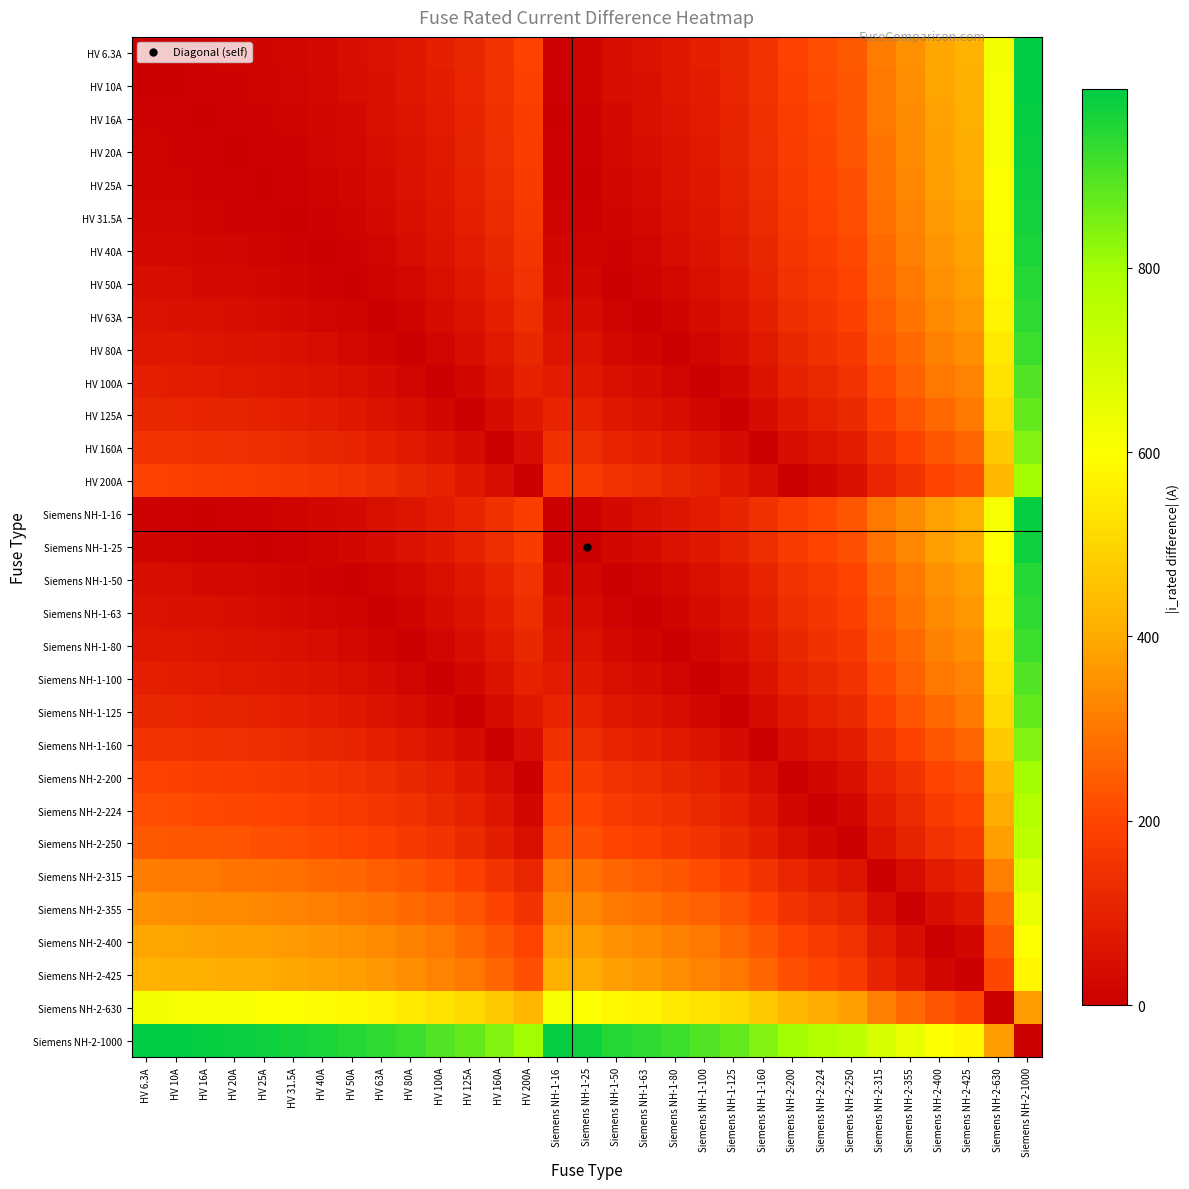

Reading right to left, transcribe all the data shown in this chart.

HV 6.3A: Siemens NH-2-1000=993.7	Siemens NH-2-630=623.7	Siemens NH-2-425=418.7	Siemens NH-2-400=393.7	Siemens NH-2-355=348.7	Siemens NH-2-315=308.7	Siemens NH-2-250=243.7	Siemens NH-2-224=217.7	Siemens NH-2-200=193.7	Siemens NH-1-160=153.7	Siemens NH-1-125=118.7	Siemens NH-1-100=93.7	Siemens NH-1-80=73.7	Siemens NH-1-63=56.7	Siemens NH-1-50=43.7	Siemens NH-1-25=18.7	Siemens NH-1-16=9.7	HV 200A=193.7	HV 160A=153.7	HV 125A=118.7	HV 100A=93.7	HV 80A=73.7	HV 63A=56.7	HV 50A=43.7	HV 40A=33.7	HV 31.5A=25.2	HV 25A=18.7	HV 20A=13.7	HV 16A=9.7	HV 10A=3.7	HV 6.3A=0.0
HV 10A: Siemens NH-2-1000=990.0	Siemens NH-2-630=620.0	Siemens NH-2-425=415.0	Siemens NH-2-400=390.0	Siemens NH-2-355=345.0	Siemens NH-2-315=305.0	Siemens NH-2-250=240.0	Siemens NH-2-224=214.0	Siemens NH-2-200=190.0	Siemens NH-1-160=150.0	Siemens NH-1-125=115.0	Siemens NH-1-100=90.0	Siemens NH-1-80=70.0	Siemens NH-1-63=53.0	Siemens NH-1-50=40.0	Siemens NH-1-25=15.0	Siemens NH-1-16=6.0	HV 200A=190.0	HV 160A=150.0	HV 125A=115.0	HV 100A=90.0	HV 80A=70.0	HV 63A=53.0	HV 50A=40.0	HV 40A=30.0	HV 31.5A=21.5	HV 25A=15.0	HV 20A=10.0	HV 16A=6.0	HV 10A=0.0	HV 6.3A=3.7
HV 16A: Siemens NH-2-1000=984.0	Siemens NH-2-630=614.0	Siemens NH-2-425=409.0	Siemens NH-2-400=384.0	Siemens NH-2-355=339.0	Siemens NH-2-315=299.0	Siemens NH-2-250=234.0	Siemens NH-2-224=208.0	Siemens NH-2-200=184.0	Siemens NH-1-160=144.0	Siemens NH-1-125=109.0	Siemens NH-1-100=84.0	Siemens NH-1-80=64.0	Siemens NH-1-63=47.0	Siemens NH-1-50=34.0	Siemens NH-1-25=9.0	Siemens NH-1-16=0.0	HV 200A=184.0	HV 160A=144.0	HV 125A=109.0	HV 100A=84.0	HV 80A=64.0	HV 63A=47.0	HV 50A=34.0	HV 40A=24.0	HV 31.5A=15.5	HV 25A=9.0	HV 20A=4.0	HV 16A=0.0	HV 10A=6.0	HV 6.3A=9.7
HV 20A: Siemens NH-2-1000=980.0	Siemens NH-2-630=610.0	Siemens NH-2-425=405.0	Siemens NH-2-400=380.0	Siemens NH-2-355=335.0	Siemens NH-2-315=295.0	Siemens NH-2-250=230.0	Siemens NH-2-224=204.0	Siemens NH-2-200=180.0	Siemens NH-1-160=140.0	Siemens NH-1-125=105.0	Siemens NH-1-100=80.0	Siemens NH-1-80=60.0	Siemens NH-1-63=43.0	Siemens NH-1-50=30.0	Siemens NH-1-25=5.0	Siemens NH-1-16=4.0	HV 200A=180.0	HV 160A=140.0	HV 125A=105.0	HV 100A=80.0	HV 80A=60.0	HV 63A=43.0	HV 50A=30.0	HV 40A=20.0	HV 31.5A=11.5	HV 25A=5.0	HV 20A=0.0	HV 16A=4.0	HV 10A=10.0	HV 6.3A=13.7
HV 25A: Siemens NH-2-1000=975.0	Siemens NH-2-630=605.0	Siemens NH-2-425=400.0	Siemens NH-2-400=375.0	Siemens NH-2-355=330.0	Siemens NH-2-315=290.0	Siemens NH-2-250=225.0	Siemens NH-2-224=199.0	Siemens NH-2-200=175.0	Siemens NH-1-160=135.0	Siemens NH-1-125=100.0	Siemens NH-1-100=75.0	Siemens NH-1-80=55.0	Siemens NH-1-63=38.0	Siemens NH-1-50=25.0	Siemens NH-1-25=0.0	Siemens NH-1-16=9.0	HV 200A=175.0	HV 160A=135.0	HV 125A=100.0	HV 100A=75.0	HV 80A=55.0	HV 63A=38.0	HV 50A=25.0	HV 40A=15.0	HV 31.5A=6.5	HV 25A=0.0	HV 20A=5.0	HV 16A=9.0	HV 10A=15.0	HV 6.3A=18.7
HV 31.5A: Siemens NH-2-1000=968.5	Siemens NH-2-630=598.5	Siemens NH-2-425=393.5	Siemens NH-2-400=368.5	Siemens NH-2-355=323.5	Siemens NH-2-315=283.5	Siemens NH-2-250=218.5	Siemens NH-2-224=192.5	Siemens NH-2-200=168.5	Siemens NH-1-160=128.5	Siemens NH-1-125=93.5	Siemens NH-1-100=68.5	Siemens NH-1-80=48.5	Siemens NH-1-63=31.5	Siemens NH-1-50=18.5	Siemens NH-1-25=6.5	Siemens NH-1-16=15.5	HV 200A=168.5	HV 160A=128.5	HV 125A=93.5	HV 100A=68.5	HV 80A=48.5	HV 63A=31.5	HV 50A=18.5	HV 40A=8.5	HV 31.5A=0.0	HV 25A=6.5	HV 20A=11.5	HV 16A=15.5	HV 10A=21.5	HV 6.3A=25.2
HV 40A: Siemens NH-2-1000=960.0	Siemens NH-2-630=590.0	Siemens NH-2-425=385.0	Siemens NH-2-400=360.0	Siemens NH-2-355=315.0	Siemens NH-2-315=275.0	Siemens NH-2-250=210.0	Siemens NH-2-224=184.0	Siemens NH-2-200=160.0	Siemens NH-1-160=120.0	Siemens NH-1-125=85.0	Siemens NH-1-100=60.0	Siemens NH-1-80=40.0	Siemens NH-1-63=23.0	Siemens NH-1-50=10.0	Siemens NH-1-25=15.0	Siemens NH-1-16=24.0	HV 200A=160.0	HV 160A=120.0	HV 125A=85.0	HV 100A=60.0	HV 80A=40.0	HV 63A=23.0	HV 50A=10.0	HV 40A=0.0	HV 31.5A=8.5	HV 25A=15.0	HV 20A=20.0	HV 16A=24.0	HV 10A=30.0	HV 6.3A=33.7
HV 50A: Siemens NH-2-1000=950.0	Siemens NH-2-630=580.0	Siemens NH-2-425=375.0	Siemens NH-2-400=350.0	Siemens NH-2-355=305.0	Siemens NH-2-315=265.0	Siemens NH-2-250=200.0	Siemens NH-2-224=174.0	Siemens NH-2-200=150.0	Siemens NH-1-160=110.0	Siemens NH-1-125=75.0	Siemens NH-1-100=50.0	Siemens NH-1-80=30.0	Siemens NH-1-63=13.0	Siemens NH-1-50=0.0	Siemens NH-1-25=25.0	Siemens NH-1-16=34.0	HV 200A=150.0	HV 160A=110.0	HV 125A=75.0	HV 100A=50.0	HV 80A=30.0	HV 63A=13.0	HV 50A=0.0	HV 40A=10.0	HV 31.5A=18.5	HV 25A=25.0	HV 20A=30.0	HV 16A=34.0	HV 10A=40.0	HV 6.3A=43.7
HV 63A: Siemens NH-2-1000=937.0	Siemens NH-2-630=567.0	Siemens NH-2-425=362.0	Siemens NH-2-400=337.0	Siemens NH-2-355=292.0	Siemens NH-2-315=252.0	Siemens NH-2-250=187.0	Siemens NH-2-224=161.0	Siemens NH-2-200=137.0	Siemens NH-1-160=97.0	Siemens NH-1-125=62.0	Siemens NH-1-100=37.0	Siemens NH-1-80=17.0	Siemens NH-1-63=0.0	Siemens NH-1-50=13.0	Siemens NH-1-25=38.0	Siemens NH-1-16=47.0	HV 200A=137.0	HV 160A=97.0	HV 125A=62.0	HV 100A=37.0	HV 80A=17.0	HV 63A=0.0	HV 50A=13.0	HV 40A=23.0	HV 31.5A=31.5	HV 25A=38.0	HV 20A=43.0	HV 16A=47.0	HV 10A=53.0	HV 6.3A=56.7
HV 80A: Siemens NH-2-1000=920.0	Siemens NH-2-630=550.0	Siemens NH-2-425=345.0	Siemens NH-2-400=320.0	Siemens NH-2-355=275.0	Siemens NH-2-315=235.0	Siemens NH-2-250=170.0	Siemens NH-2-224=144.0	Siemens NH-2-200=120.0	Siemens NH-1-160=80.0	Siemens NH-1-125=45.0	Siemens NH-1-100=20.0	Siemens NH-1-80=0.0	Siemens NH-1-63=17.0	Siemens NH-1-50=30.0	Siemens NH-1-25=55.0	Siemens NH-1-16=64.0	HV 200A=120.0	HV 160A=80.0	HV 125A=45.0	HV 100A=20.0	HV 80A=0.0	HV 63A=17.0	HV 50A=30.0	HV 40A=40.0	HV 31.5A=48.5	HV 25A=55.0	HV 20A=60.0	HV 16A=64.0	HV 10A=70.0	HV 6.3A=73.7
HV 100A: Siemens NH-2-1000=900.0	Siemens NH-2-630=530.0	Siemens NH-2-425=325.0	Siemens NH-2-400=300.0	Siemens NH-2-355=255.0	Siemens NH-2-315=215.0	Siemens NH-2-250=150.0	Siemens NH-2-224=124.0	Siemens NH-2-200=100.0	Siemens NH-1-160=60.0	Siemens NH-1-125=25.0	Siemens NH-1-100=0.0	Siemens NH-1-80=20.0	Siemens NH-1-63=37.0	Siemens NH-1-50=50.0	Siemens NH-1-25=75.0	Siemens NH-1-16=84.0	HV 200A=100.0	HV 160A=60.0	HV 125A=25.0	HV 100A=0.0	HV 80A=20.0	HV 63A=37.0	HV 50A=50.0	HV 40A=60.0	HV 31.5A=68.5	HV 25A=75.0	HV 20A=80.0	HV 16A=84.0	HV 10A=90.0	HV 6.3A=93.7
HV 125A: Siemens NH-2-1000=875.0	Siemens NH-2-630=505.0	Siemens NH-2-425=300.0	Siemens NH-2-400=275.0	Siemens NH-2-355=230.0	Siemens NH-2-315=190.0	Siemens NH-2-250=125.0	Siemens NH-2-224=99.0	Siemens NH-2-200=75.0	Siemens NH-1-160=35.0	Siemens NH-1-125=0.0	Siemens NH-1-100=25.0	Siemens NH-1-80=45.0	Siemens NH-1-63=62.0	Siemens NH-1-50=75.0	Siemens NH-1-25=100.0	Siemens NH-1-16=109.0	HV 200A=75.0	HV 160A=35.0	HV 125A=0.0	HV 100A=25.0	HV 80A=45.0	HV 63A=62.0	HV 50A=75.0	HV 40A=85.0	HV 31.5A=93.5	HV 25A=100.0	HV 20A=105.0	HV 16A=109.0	HV 10A=115.0	HV 6.3A=118.7
HV 160A: Siemens NH-2-1000=840.0	Siemens NH-2-630=470.0	Siemens NH-2-425=265.0	Siemens NH-2-400=240.0	Siemens NH-2-355=195.0	Siemens NH-2-315=155.0	Siemens NH-2-250=90.0	Siemens NH-2-224=64.0	Siemens NH-2-200=40.0	Siemens NH-1-160=0.0	Siemens NH-1-125=35.0	Siemens NH-1-100=60.0	Siemens NH-1-80=80.0	Siemens NH-1-63=97.0	Siemens NH-1-50=110.0	Siemens NH-1-25=135.0	Siemens NH-1-16=144.0	HV 200A=40.0	HV 160A=0.0	HV 125A=35.0	HV 100A=60.0	HV 80A=80.0	HV 63A=97.0	HV 50A=110.0	HV 40A=120.0	HV 31.5A=128.5	HV 25A=135.0	HV 20A=140.0	HV 16A=144.0	HV 10A=150.0	HV 6.3A=153.7
HV 200A: Siemens NH-2-1000=800.0	Siemens NH-2-630=430.0	Siemens NH-2-425=225.0	Siemens NH-2-400=200.0	Siemens NH-2-355=155.0	Siemens NH-2-315=115.0	Siemens NH-2-250=50.0	Siemens NH-2-224=24.0	Siemens NH-2-200=0.0	Siemens NH-1-160=40.0	Siemens NH-1-125=75.0	Siemens NH-1-100=100.0	Siemens NH-1-80=120.0	Siemens NH-1-63=137.0	Siemens NH-1-50=150.0	Siemens NH-1-25=175.0	Siemens NH-1-16=184.0	HV 200A=0.0	HV 160A=40.0	HV 125A=75.0	HV 100A=100.0	HV 80A=120.0	HV 63A=137.0	HV 50A=150.0	HV 40A=160.0	HV 31.5A=168.5	HV 25A=175.0	HV 20A=180.0	HV 16A=184.0	HV 10A=190.0	HV 6.3A=193.7
Siemens NH-1-16: Siemens NH-2-1000=984.0	Siemens NH-2-630=614.0	Siemens NH-2-425=409.0	Siemens NH-2-400=384.0	Siemens NH-2-355=339.0	Siemens NH-2-315=299.0	Siemens NH-2-250=234.0	Siemens NH-2-224=208.0	Siemens NH-2-200=184.0	Siemens NH-1-160=144.0	Siemens NH-1-125=109.0	Siemens NH-1-100=84.0	Siemens NH-1-80=64.0	Siemens NH-1-63=47.0	Siemens NH-1-50=34.0	Siemens NH-1-25=9.0	Siemens NH-1-16=0.0	HV 200A=184.0	HV 160A=144.0	HV 125A=109.0	HV 100A=84.0	HV 80A=64.0	HV 63A=47.0	HV 50A=34.0	HV 40A=24.0	HV 31.5A=15.5	HV 25A=9.0	HV 20A=4.0	HV 16A=0.0	HV 10A=6.0	HV 6.3A=9.7
Siemens NH-1-25: Siemens NH-2-1000=975.0	Siemens NH-2-630=605.0	Siemens NH-2-425=400.0	Siemens NH-2-400=375.0	Siemens NH-2-355=330.0	Siemens NH-2-315=290.0	Siemens NH-2-250=225.0	Siemens NH-2-224=199.0	Siemens NH-2-200=175.0	Siemens NH-1-160=135.0	Siemens NH-1-125=100.0	Siemens NH-1-100=75.0	Siemens NH-1-80=55.0	Siemens NH-1-63=38.0	Siemens NH-1-50=25.0	Siemens NH-1-25=0.0	Siemens NH-1-16=9.0	HV 200A=175.0	HV 160A=135.0	HV 125A=100.0	HV 100A=75.0	HV 80A=55.0	HV 63A=38.0	HV 50A=25.0	HV 40A=15.0	HV 31.5A=6.5	HV 25A=0.0	HV 20A=5.0	HV 16A=9.0	HV 10A=15.0	HV 6.3A=18.7
Siemens NH-1-50: Siemens NH-2-1000=950.0	Siemens NH-2-630=580.0	Siemens NH-2-425=375.0	Siemens NH-2-400=350.0	Siemens NH-2-355=305.0	Siemens NH-2-315=265.0	Siemens NH-2-250=200.0	Siemens NH-2-224=174.0	Siemens NH-2-200=150.0	Siemens NH-1-160=110.0	Siemens NH-1-125=75.0	Siemens NH-1-100=50.0	Siemens NH-1-80=30.0	Siemens NH-1-63=13.0	Siemens NH-1-50=0.0	Siemens NH-1-25=25.0	Siemens NH-1-16=34.0	HV 200A=150.0	HV 160A=110.0	HV 125A=75.0	HV 100A=50.0	HV 80A=30.0	HV 63A=13.0	HV 50A=0.0	HV 40A=10.0	HV 31.5A=18.5	HV 25A=25.0	HV 20A=30.0	HV 16A=34.0	HV 10A=40.0	HV 6.3A=43.7
Siemens NH-1-63: Siemens NH-2-1000=937.0	Siemens NH-2-630=567.0	Siemens NH-2-425=362.0	Siemens NH-2-400=337.0	Siemens NH-2-355=292.0	Siemens NH-2-315=252.0	Siemens NH-2-250=187.0	Siemens NH-2-224=161.0	Siemens NH-2-200=137.0	Siemens NH-1-160=97.0	Siemens NH-1-125=62.0	Siemens NH-1-100=37.0	Siemens NH-1-80=17.0	Siemens NH-1-63=0.0	Siemens NH-1-50=13.0	Siemens NH-1-25=38.0	Siemens NH-1-16=47.0	HV 200A=137.0	HV 160A=97.0	HV 125A=62.0	HV 100A=37.0	HV 80A=17.0	HV 63A=0.0	HV 50A=13.0	HV 40A=23.0	HV 31.5A=31.5	HV 25A=38.0	HV 20A=43.0	HV 16A=47.0	HV 10A=53.0	HV 6.3A=56.7
Siemens NH-1-80: Siemens NH-2-1000=920.0	Siemens NH-2-630=550.0	Siemens NH-2-425=345.0	Siemens NH-2-400=320.0	Siemens NH-2-355=275.0	Siemens NH-2-315=235.0	Siemens NH-2-250=170.0	Siemens NH-2-224=144.0	Siemens NH-2-200=120.0	Siemens NH-1-160=80.0	Siemens NH-1-125=45.0	Siemens NH-1-100=20.0	Siemens NH-1-80=0.0	Siemens NH-1-63=17.0	Siemens NH-1-50=30.0	Siemens NH-1-25=55.0	Siemens NH-1-16=64.0	HV 200A=120.0	HV 160A=80.0	HV 125A=45.0	HV 100A=20.0	HV 80A=0.0	HV 63A=17.0	HV 50A=30.0	HV 40A=40.0	HV 31.5A=48.5	HV 25A=55.0	HV 20A=60.0	HV 16A=64.0	HV 10A=70.0	HV 6.3A=73.7
Siemens NH-1-100: Siemens NH-2-1000=900.0	Siemens NH-2-630=530.0	Siemens NH-2-425=325.0	Siemens NH-2-400=300.0	Siemens NH-2-355=255.0	Siemens NH-2-315=215.0	Siemens NH-2-250=150.0	Siemens NH-2-224=124.0	Siemens NH-2-200=100.0	Siemens NH-1-160=60.0	Siemens NH-1-125=25.0	Siemens NH-1-100=0.0	Siemens NH-1-80=20.0	Siemens NH-1-63=37.0	Siemens NH-1-50=50.0	Siemens NH-1-25=75.0	Siemens NH-1-16=84.0	HV 200A=100.0	HV 160A=60.0	HV 125A=25.0	HV 100A=0.0	HV 80A=20.0	HV 63A=37.0	HV 50A=50.0	HV 40A=60.0	HV 31.5A=68.5	HV 25A=75.0	HV 20A=80.0	HV 16A=84.0	HV 10A=90.0	HV 6.3A=93.7
Siemens NH-1-125: Siemens NH-2-1000=875.0	Siemens NH-2-630=505.0	Siemens NH-2-425=300.0	Siemens NH-2-400=275.0	Siemens NH-2-355=230.0	Siemens NH-2-315=190.0	Siemens NH-2-250=125.0	Siemens NH-2-224=99.0	Siemens NH-2-200=75.0	Siemens NH-1-160=35.0	Siemens NH-1-125=0.0	Siemens NH-1-100=25.0	Siemens NH-1-80=45.0	Siemens NH-1-63=62.0	Siemens NH-1-50=75.0	Siemens NH-1-25=100.0	Siemens NH-1-16=109.0	HV 200A=75.0	HV 160A=35.0	HV 125A=0.0	HV 100A=25.0	HV 80A=45.0	HV 63A=62.0	HV 50A=75.0	HV 40A=85.0	HV 31.5A=93.5	HV 25A=100.0	HV 20A=105.0	HV 16A=109.0	HV 10A=115.0	HV 6.3A=118.7
Siemens NH-1-160: Siemens NH-2-1000=840.0	Siemens NH-2-630=470.0	Siemens NH-2-425=265.0	Siemens NH-2-400=240.0	Siemens NH-2-355=195.0	Siemens NH-2-315=155.0	Siemens NH-2-250=90.0	Siemens NH-2-224=64.0	Siemens NH-2-200=40.0	Siemens NH-1-160=0.0	Siemens NH-1-125=35.0	Siemens NH-1-100=60.0	Siemens NH-1-80=80.0	Siemens NH-1-63=97.0	Siemens NH-1-50=110.0	Siemens NH-1-25=135.0	Siemens NH-1-16=144.0	HV 200A=40.0	HV 160A=0.0	HV 125A=35.0	HV 100A=60.0	HV 80A=80.0	HV 63A=97.0	HV 50A=110.0	HV 40A=120.0	HV 31.5A=128.5	HV 25A=135.0	HV 20A=140.0	HV 16A=144.0	HV 10A=150.0	HV 6.3A=153.7
Siemens NH-2-200: Siemens NH-2-1000=800.0	Siemens NH-2-630=430.0	Siemens NH-2-425=225.0	Siemens NH-2-400=200.0	Siemens NH-2-355=155.0	Siemens NH-2-315=115.0	Siemens NH-2-250=50.0	Siemens NH-2-224=24.0	Siemens NH-2-200=0.0	Siemens NH-1-160=40.0	Siemens NH-1-125=75.0	Siemens NH-1-100=100.0	Siemens NH-1-80=120.0	Siemens NH-1-63=137.0	Siemens NH-1-50=150.0	Siemens NH-1-25=175.0	Siemens NH-1-16=184.0	HV 200A=0.0	HV 160A=40.0	HV 125A=75.0	HV 100A=100.0	HV 80A=120.0	HV 63A=137.0	HV 50A=150.0	HV 40A=160.0	HV 31.5A=168.5	HV 25A=175.0	HV 20A=180.0	HV 16A=184.0	HV 10A=190.0	HV 6.3A=193.7
Siemens NH-2-224: Siemens NH-2-1000=776.0	Siemens NH-2-630=406.0	Siemens NH-2-425=201.0	Siemens NH-2-400=176.0	Siemens NH-2-355=131.0	Siemens NH-2-315=91.0	Siemens NH-2-250=26.0	Siemens NH-2-224=0.0	Siemens NH-2-200=24.0	Siemens NH-1-160=64.0	Siemens NH-1-125=99.0	Siemens NH-1-100=124.0	Siemens NH-1-80=144.0	Siemens NH-1-63=161.0	Siemens NH-1-50=174.0	Siemens NH-1-25=199.0	Siemens NH-1-16=208.0	HV 200A=24.0	HV 160A=64.0	HV 125A=99.0	HV 100A=124.0	HV 80A=144.0	HV 63A=161.0	HV 50A=174.0	HV 40A=184.0	HV 31.5A=192.5	HV 25A=199.0	HV 20A=204.0	HV 16A=208.0	HV 10A=214.0	HV 6.3A=217.7
Siemens NH-2-250: Siemens NH-2-1000=750.0	Siemens NH-2-630=380.0	Siemens NH-2-425=175.0	Siemens NH-2-400=150.0	Siemens NH-2-355=105.0	Siemens NH-2-315=65.0	Siemens NH-2-250=0.0	Siemens NH-2-224=26.0	Siemens NH-2-200=50.0	Siemens NH-1-160=90.0	Siemens NH-1-125=125.0	Siemens NH-1-100=150.0	Siemens NH-1-80=170.0	Siemens NH-1-63=187.0	Siemens NH-1-50=200.0	Siemens NH-1-25=225.0	Siemens NH-1-16=234.0	HV 200A=50.0	HV 160A=90.0	HV 125A=125.0	HV 100A=150.0	HV 80A=170.0	HV 63A=187.0	HV 50A=200.0	HV 40A=210.0	HV 31.5A=218.5	HV 25A=225.0	HV 20A=230.0	HV 16A=234.0	HV 10A=240.0	HV 6.3A=243.7
Siemens NH-2-315: Siemens NH-2-1000=685.0	Siemens NH-2-630=315.0	Siemens NH-2-425=110.0	Siemens NH-2-400=85.0	Siemens NH-2-355=40.0	Siemens NH-2-315=0.0	Siemens NH-2-250=65.0	Siemens NH-2-224=91.0	Siemens NH-2-200=115.0	Siemens NH-1-160=155.0	Siemens NH-1-125=190.0	Siemens NH-1-100=215.0	Siemens NH-1-80=235.0	Siemens NH-1-63=252.0	Siemens NH-1-50=265.0	Siemens NH-1-25=290.0	Siemens NH-1-16=299.0	HV 200A=115.0	HV 160A=155.0	HV 125A=190.0	HV 100A=215.0	HV 80A=235.0	HV 63A=252.0	HV 50A=265.0	HV 40A=275.0	HV 31.5A=283.5	HV 25A=290.0	HV 20A=295.0	HV 16A=299.0	HV 10A=305.0	HV 6.3A=308.7
Siemens NH-2-355: Siemens NH-2-1000=645.0	Siemens NH-2-630=275.0	Siemens NH-2-425=70.0	Siemens NH-2-400=45.0	Siemens NH-2-355=0.0	Siemens NH-2-315=40.0	Siemens NH-2-250=105.0	Siemens NH-2-224=131.0	Siemens NH-2-200=155.0	Siemens NH-1-160=195.0	Siemens NH-1-125=230.0	Siemens NH-1-100=255.0	Siemens NH-1-80=275.0	Siemens NH-1-63=292.0	Siemens NH-1-50=305.0	Siemens NH-1-25=330.0	Siemens NH-1-16=339.0	HV 200A=155.0	HV 160A=195.0	HV 125A=230.0	HV 100A=255.0	HV 80A=275.0	HV 63A=292.0	HV 50A=305.0	HV 40A=315.0	HV 31.5A=323.5	HV 25A=330.0	HV 20A=335.0	HV 16A=339.0	HV 10A=345.0	HV 6.3A=348.7
Siemens NH-2-400: Siemens NH-2-1000=600.0	Siemens NH-2-630=230.0	Siemens NH-2-425=25.0	Siemens NH-2-400=0.0	Siemens NH-2-355=45.0	Siemens NH-2-315=85.0	Siemens NH-2-250=150.0	Siemens NH-2-224=176.0	Siemens NH-2-200=200.0	Siemens NH-1-160=240.0	Siemens NH-1-125=275.0	Siemens NH-1-100=300.0	Siemens NH-1-80=320.0	Siemens NH-1-63=337.0	Siemens NH-1-50=350.0	Siemens NH-1-25=375.0	Siemens NH-1-16=384.0	HV 200A=200.0	HV 160A=240.0	HV 125A=275.0	HV 100A=300.0	HV 80A=320.0	HV 63A=337.0	HV 50A=350.0	HV 40A=360.0	HV 31.5A=368.5	HV 25A=375.0	HV 20A=380.0	HV 16A=384.0	HV 10A=390.0	HV 6.3A=393.7
Siemens NH-2-425: Siemens NH-2-1000=575.0	Siemens NH-2-630=205.0	Siemens NH-2-425=0.0	Siemens NH-2-400=25.0	Siemens NH-2-355=70.0	Siemens NH-2-315=110.0	Siemens NH-2-250=175.0	Siemens NH-2-224=201.0	Siemens NH-2-200=225.0	Siemens NH-1-160=265.0	Siemens NH-1-125=300.0	Siemens NH-1-100=325.0	Siemens NH-1-80=345.0	Siemens NH-1-63=362.0	Siemens NH-1-50=375.0	Siemens NH-1-25=400.0	Siemens NH-1-16=409.0	HV 200A=225.0	HV 160A=265.0	HV 125A=300.0	HV 100A=325.0	HV 80A=345.0	HV 63A=362.0	HV 50A=375.0	HV 40A=385.0	HV 31.5A=393.5	HV 25A=400.0	HV 20A=405.0	HV 16A=409.0	HV 10A=415.0	HV 6.3A=418.7
Siemens NH-2-630: Siemens NH-2-1000=370.0	Siemens NH-2-630=0.0	Siemens NH-2-425=205.0	Siemens NH-2-400=230.0	Siemens NH-2-355=275.0	Siemens NH-2-315=315.0	Siemens NH-2-250=380.0	Siemens NH-2-224=406.0	Siemens NH-2-200=430.0	Siemens NH-1-160=470.0	Siemens NH-1-125=505.0	Siemens NH-1-100=530.0	Siemens NH-1-80=550.0	Siemens NH-1-63=567.0	Siemens NH-1-50=580.0	Siemens NH-1-25=605.0	Siemens NH-1-16=614.0	HV 200A=430.0	HV 160A=470.0	HV 125A=505.0	HV 100A=530.0	HV 80A=550.0	HV 63A=567.0	HV 50A=580.0	HV 40A=590.0	HV 31.5A=598.5	HV 25A=605.0	HV 20A=610.0	HV 16A=614.0	HV 10A=620.0	HV 6.3A=623.7
Siemens NH-2-1000: Siemens NH-2-1000=0.0	Siemens NH-2-630=370.0	Siemens NH-2-425=575.0	Siemens NH-2-400=600.0	Siemens NH-2-355=645.0	Siemens NH-2-315=685.0	Siemens NH-2-250=750.0	Siemens NH-2-224=776.0	Siemens NH-2-200=800.0	Siemens NH-1-160=840.0	Siemens NH-1-125=875.0	Siemens NH-1-100=900.0	Siemens NH-1-80=920.0	Siemens NH-1-63=937.0	Siemens NH-1-50=950.0	Siemens NH-1-25=975.0	Siemens NH-1-16=984.0	HV 200A=800.0	HV 160A=840.0	HV 125A=875.0	HV 100A=900.0	HV 80A=920.0	HV 63A=937.0	HV 50A=950.0	HV 40A=960.0	HV 31.5A=968.5	HV 25A=975.0	HV 20A=980.0	HV 16A=984.0	HV 10A=990.0	HV 6.3A=993.7